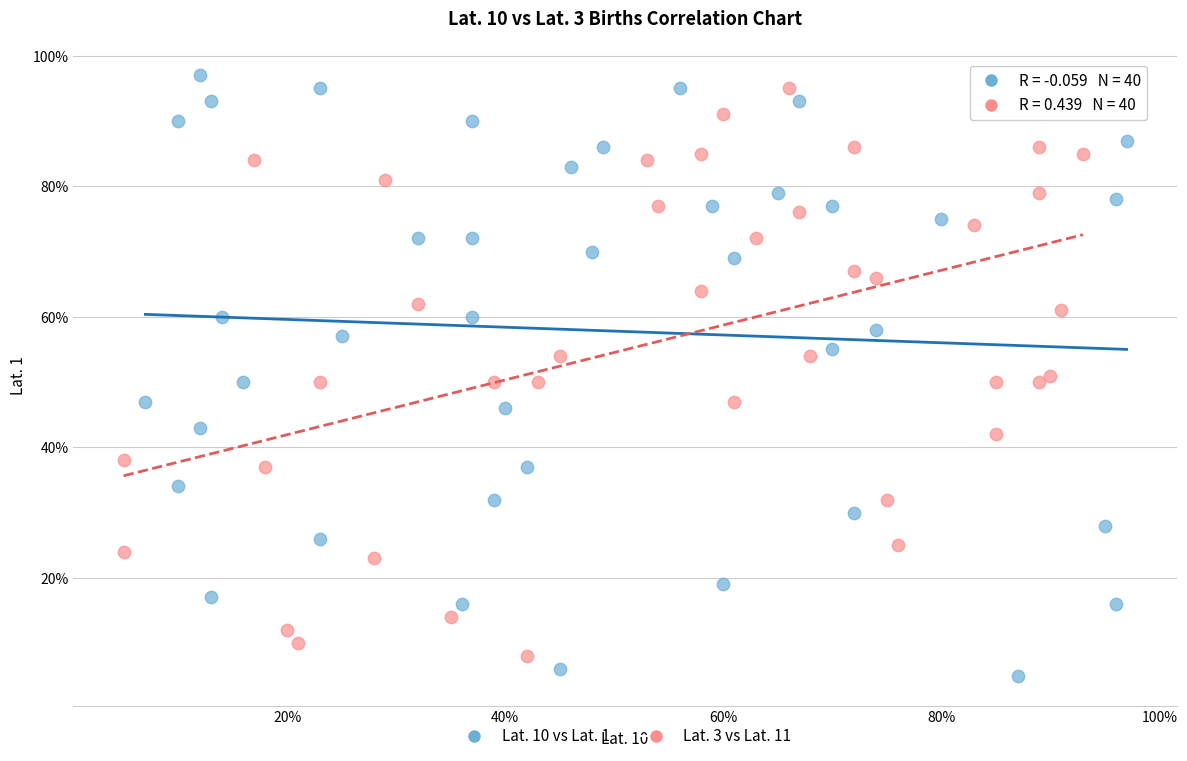

What are all the series names shown in the legend?

Lat. 10 vs Lat. 1, Lat. 3 vs Lat. 11